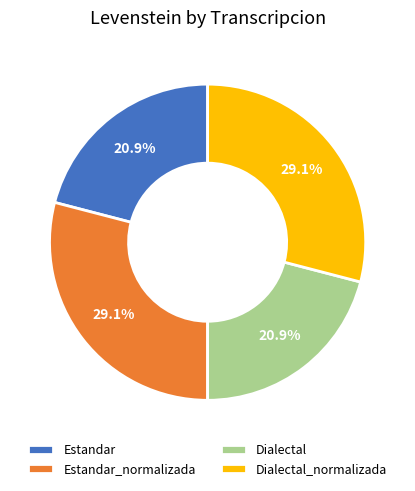

What is the ratio of the value at Estandar_normalizada to the value at Dialectal_normalizada?

1.0